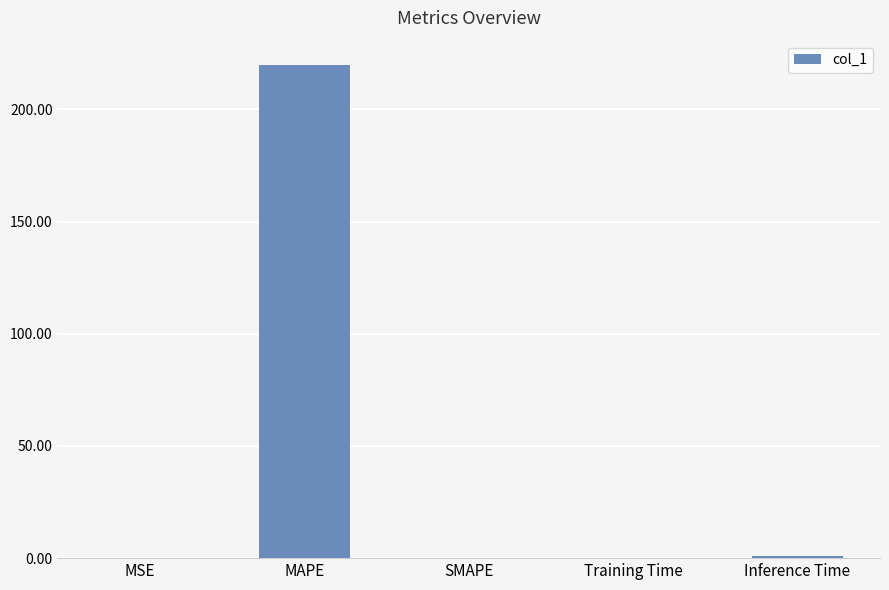

What is the maximum value shown in the chart?

219.7